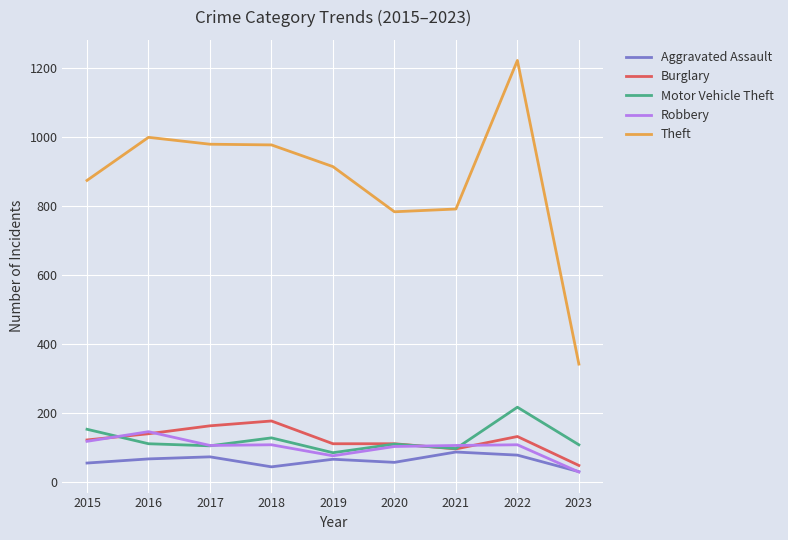

Which series has the widest spread of values?

Theft